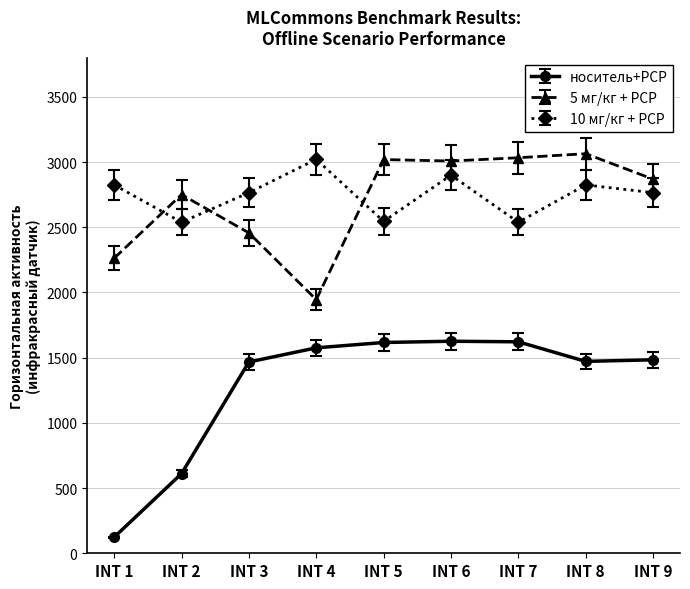

How many lines are shown in the chart?

3